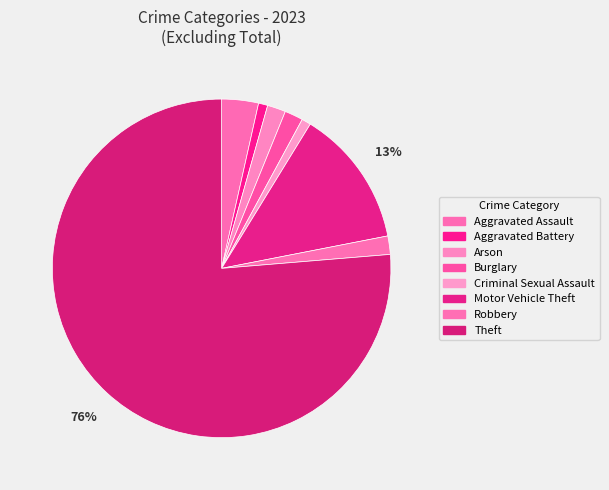

How many segments does this pie chart have?

8